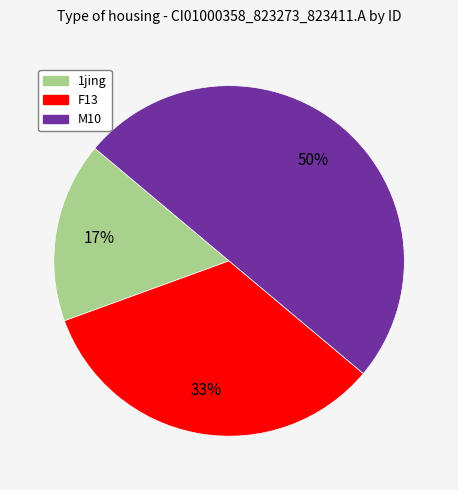

To the nearest percent, what is the difference between the largest and smallest slice percentages?

33%